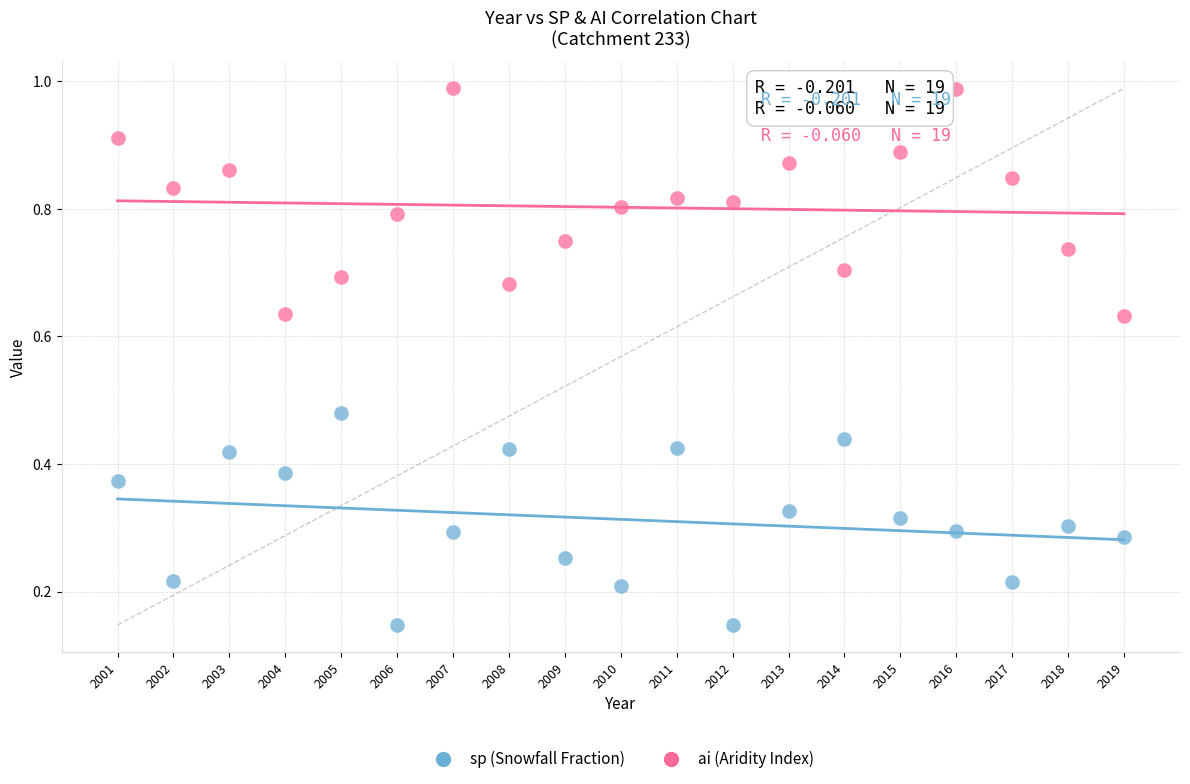

Across all data points, what is the range of X values (max minus min)?

18.0